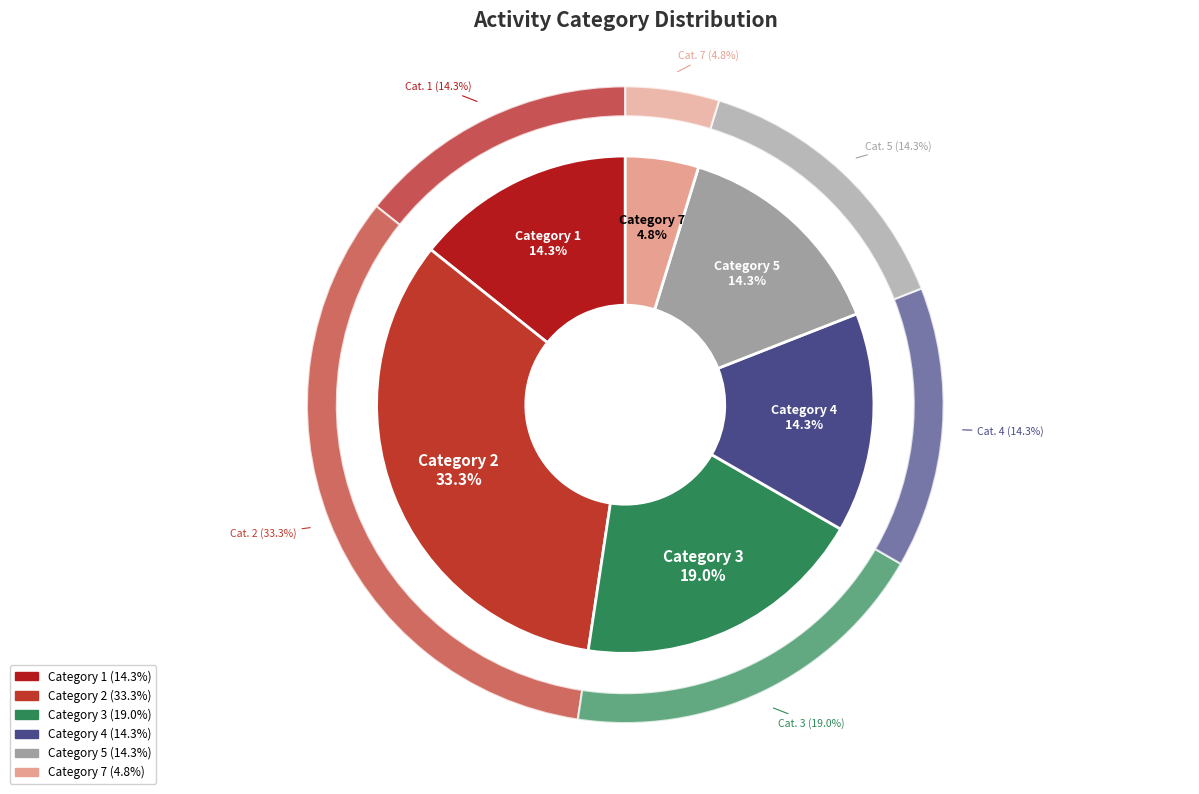

What is the total percentage of 1 and 3?

33.3%